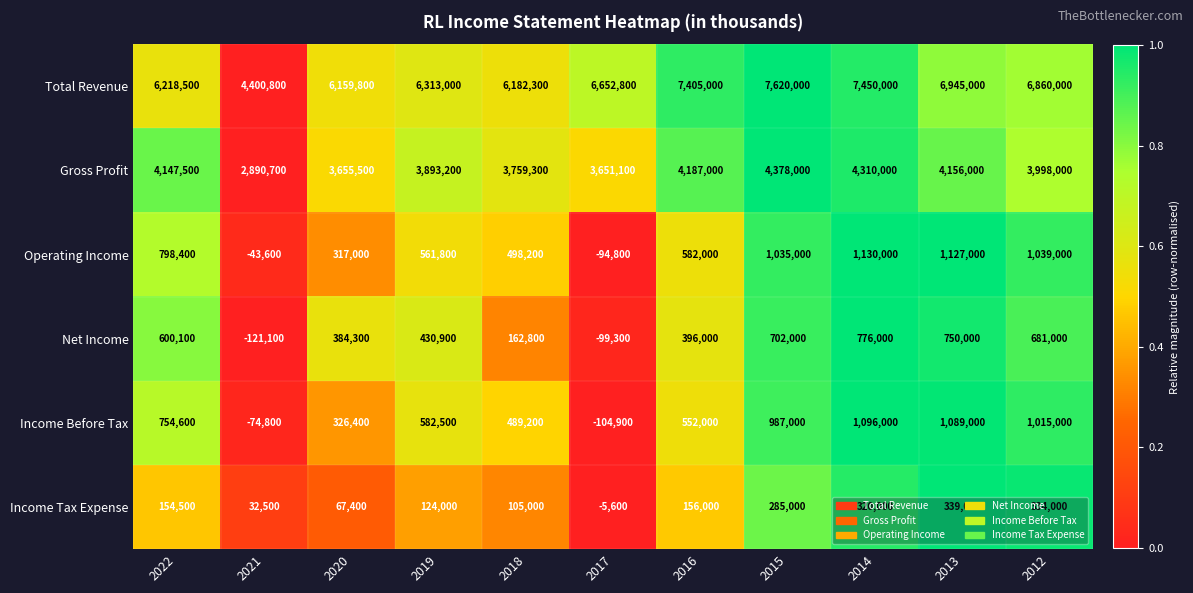

At which category is the sum across all series the highest?

2014